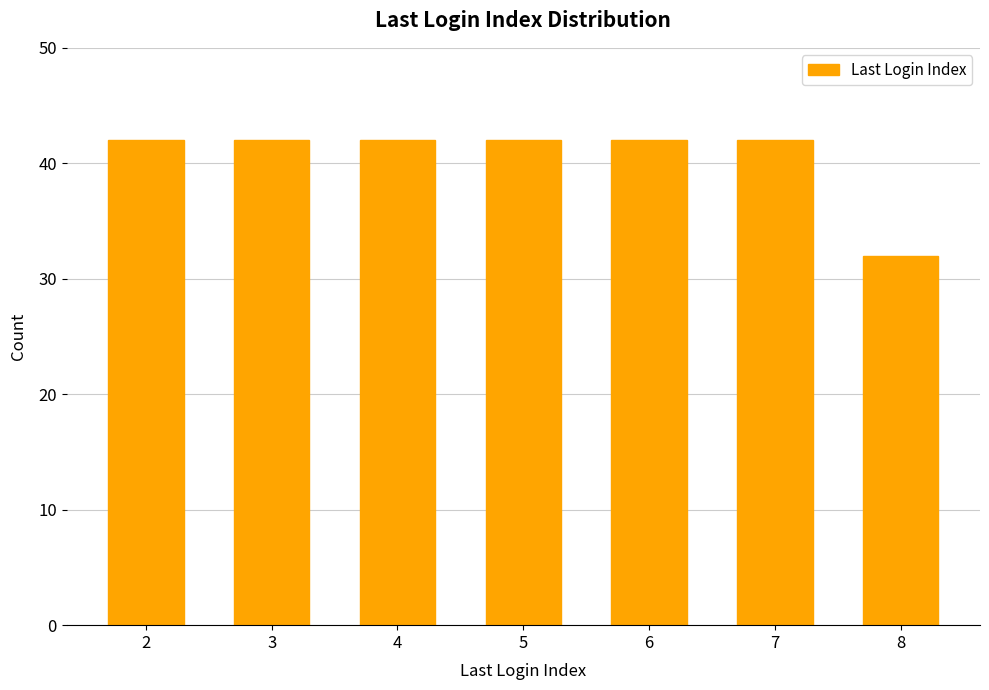

Does the chart contain stacked bars?

No